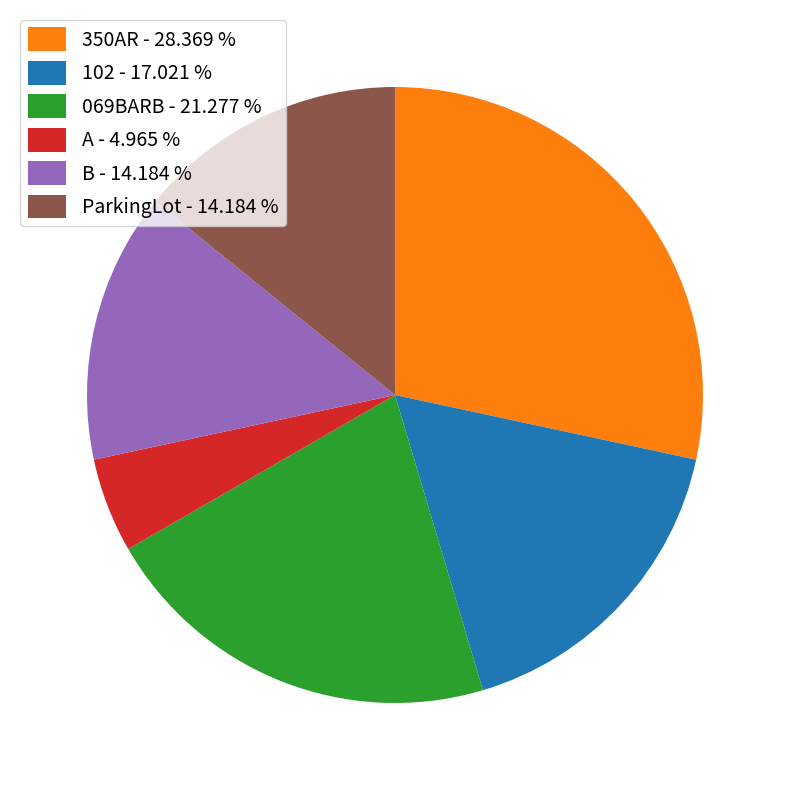

Is the sum of B - 14.184 % and 102 - 17.021 % greater than half?

No